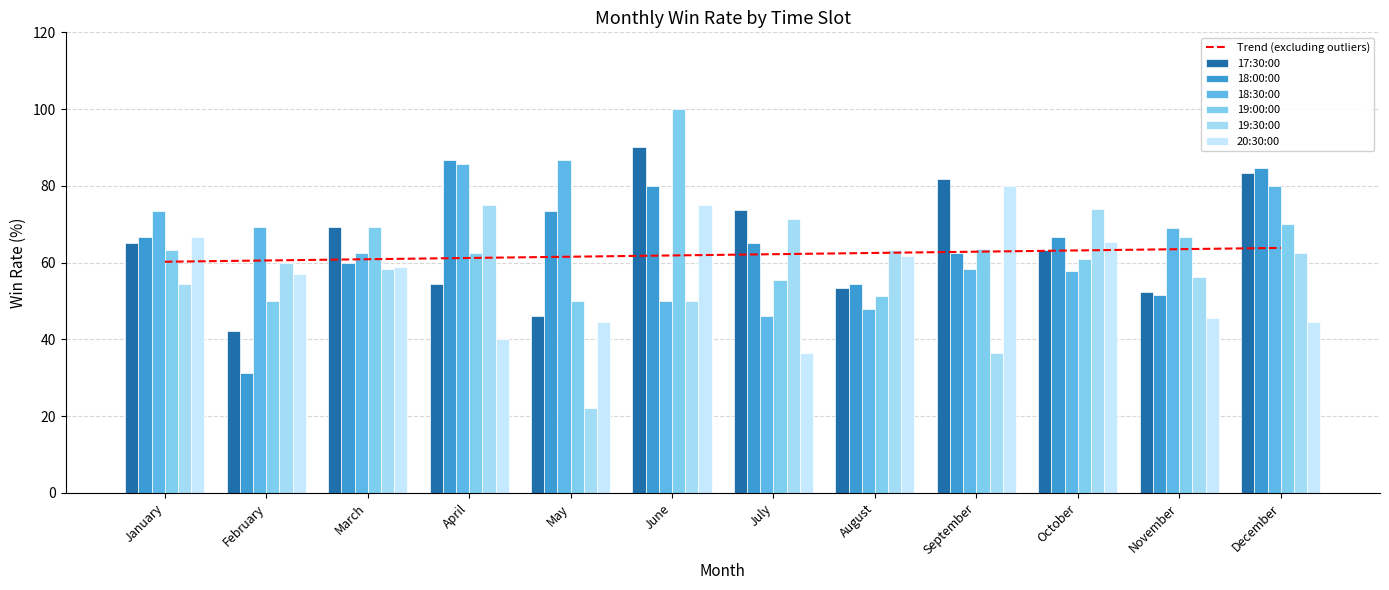

What are all the series names shown in the legend?

17:30:00, 18:00:00, 18:30:00, 19:00:00, 19:30:00, 20:30:00